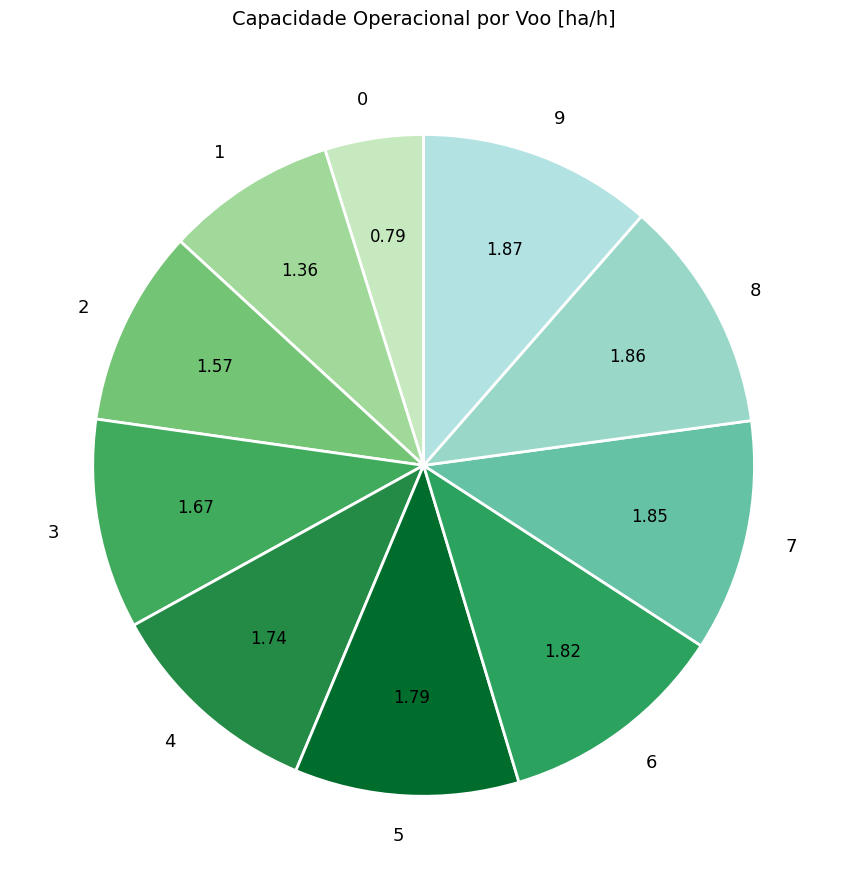

Does 9 account for over 50% of the chart?

No